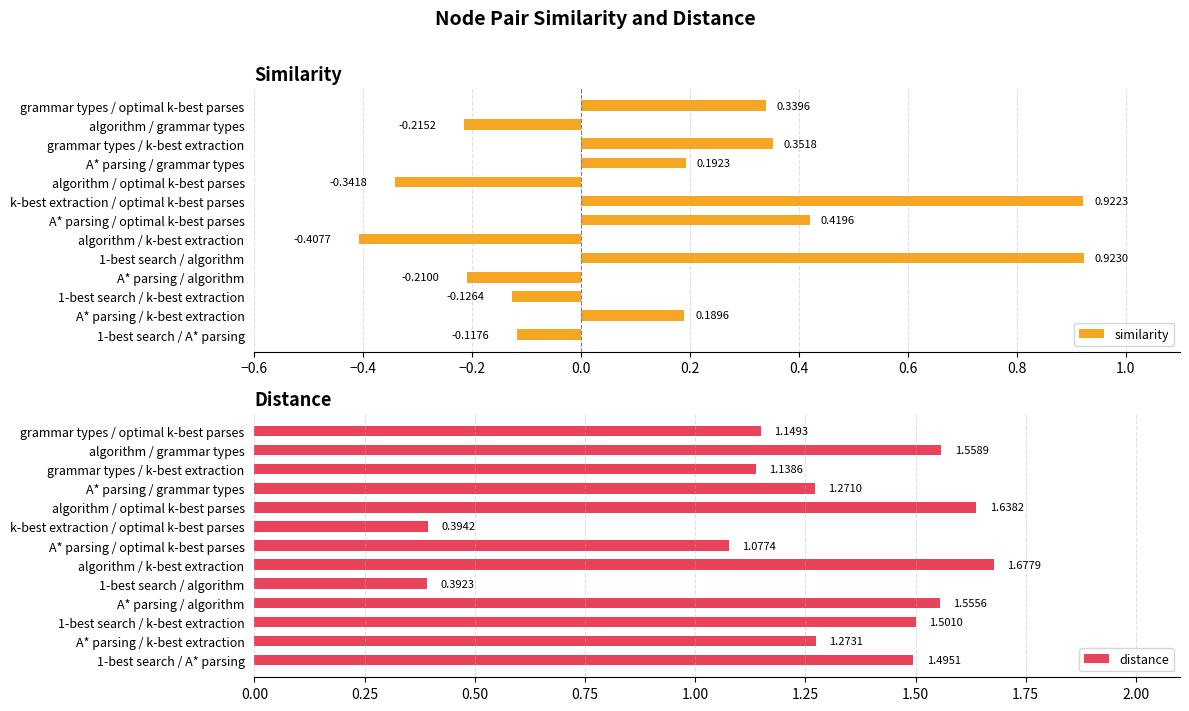

How many bars are there in total?

26